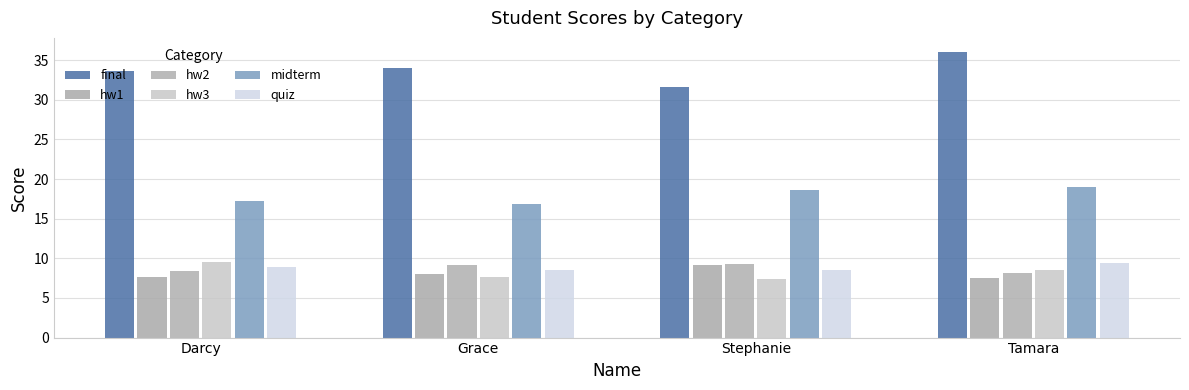

What is the average value of the hw2 series?

8.8